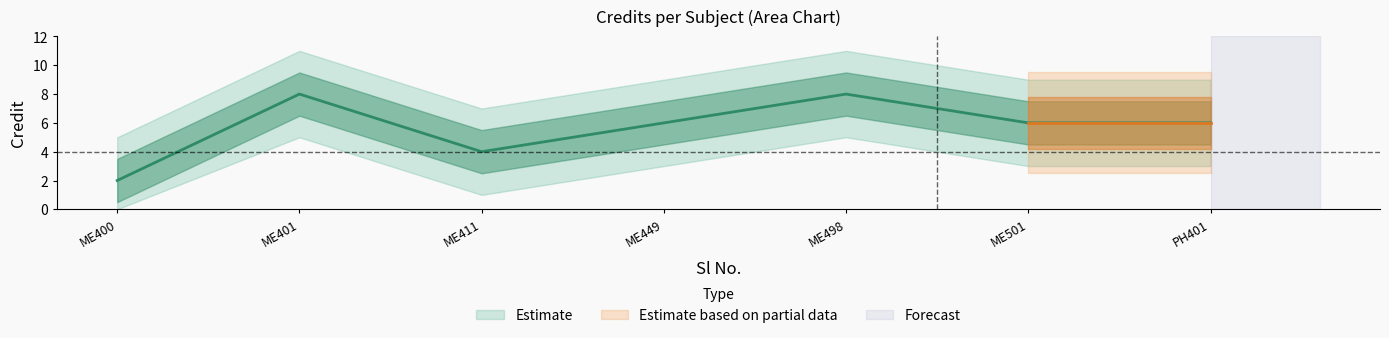

How many values exceed 6?

2